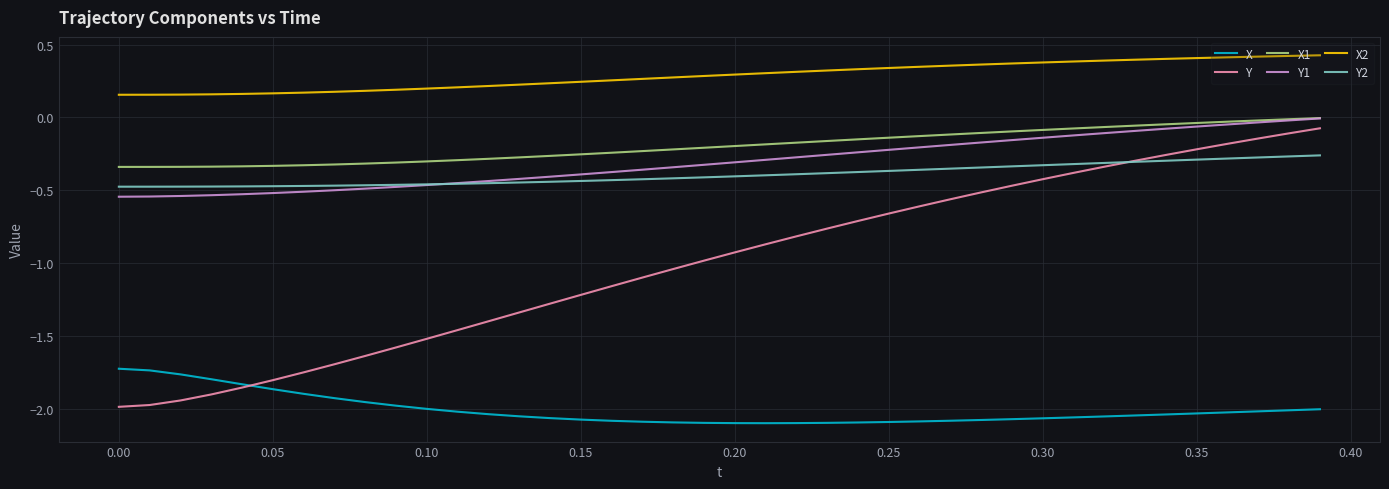

Is this an area chart (filled region under the line)?

No